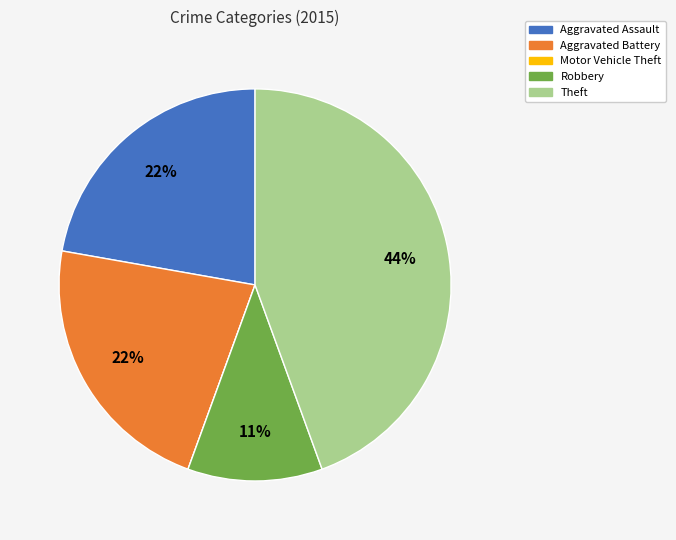

To the nearest percent, what is the difference between the largest and smallest slice percentages?

44%